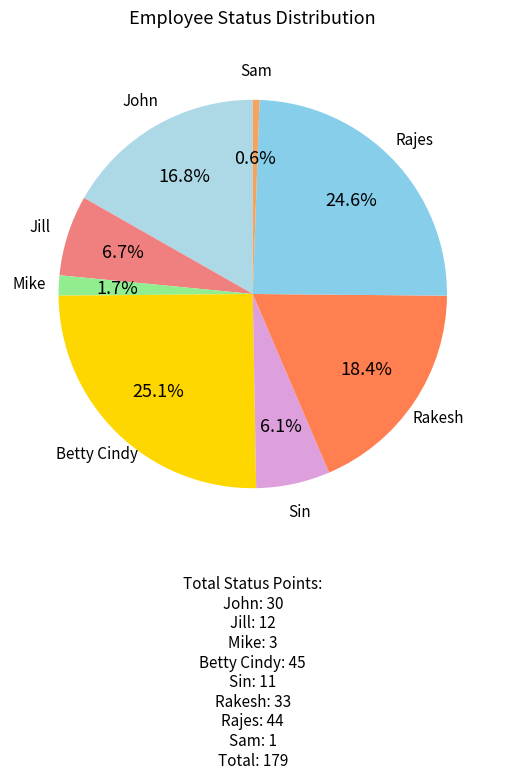

To the nearest percent, what is the combined percentage of Sin and John?

23%